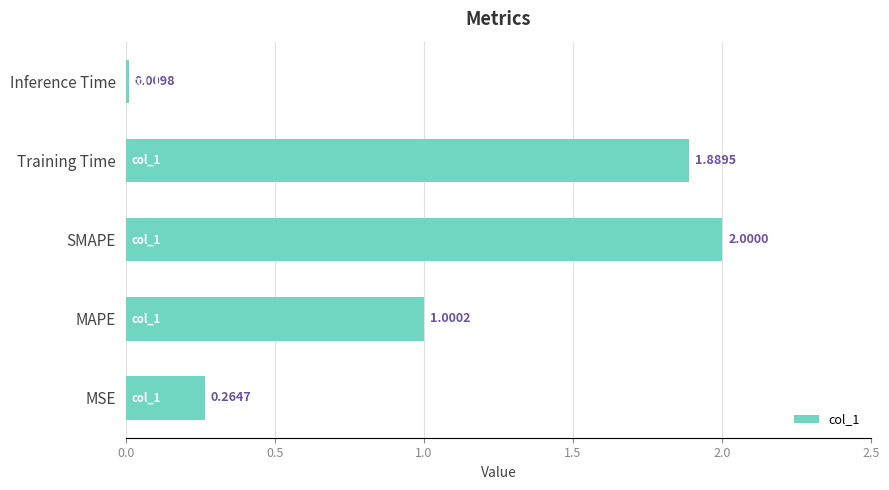

List the labels in order of value, smallest first.

Inference Time, MSE, MAPE, Training Time, SMAPE